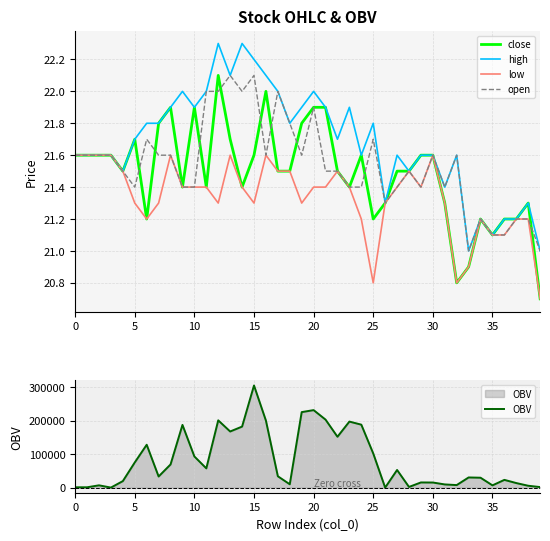

What is the label of the 12th point from the left?

11